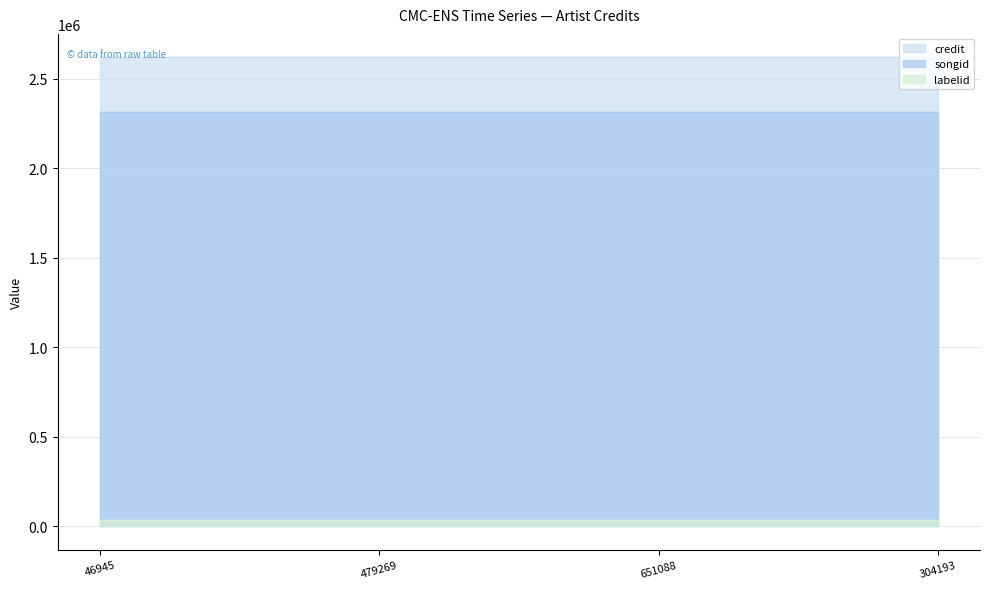

What is the total value across all series at 304193?

4967032